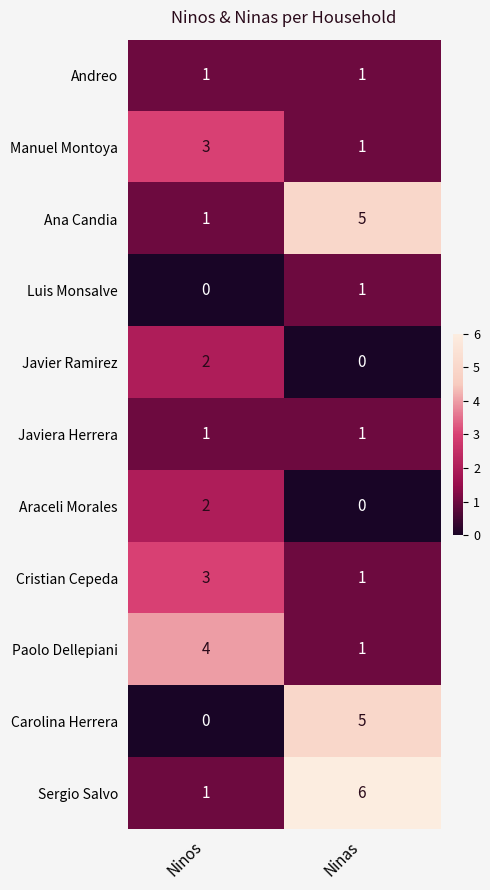

What is the spread (max minus min) of values at Ninos?

4